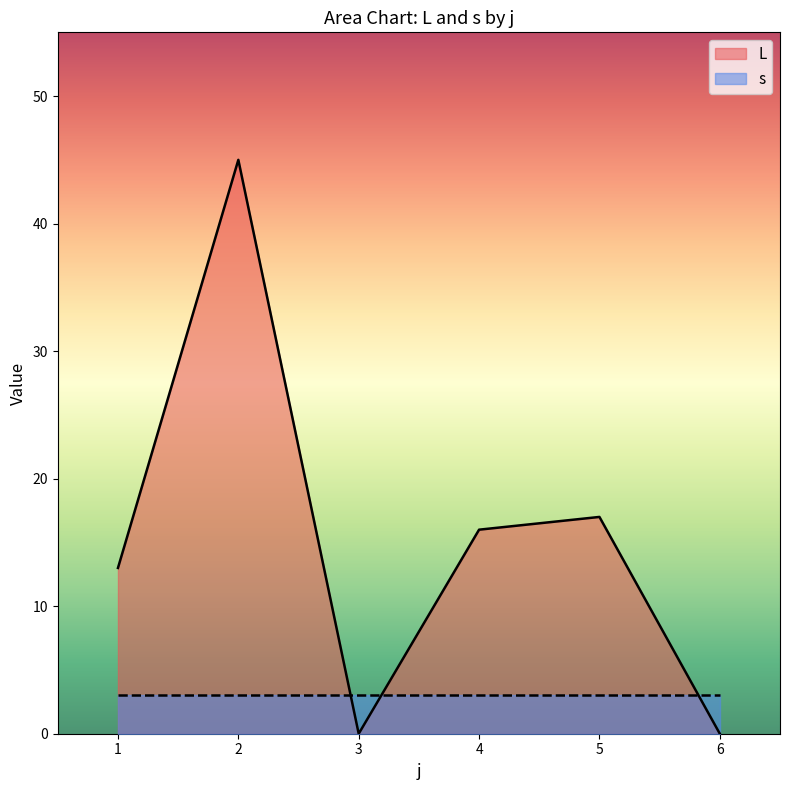

What is the difference between the maximum and minimum values?

45